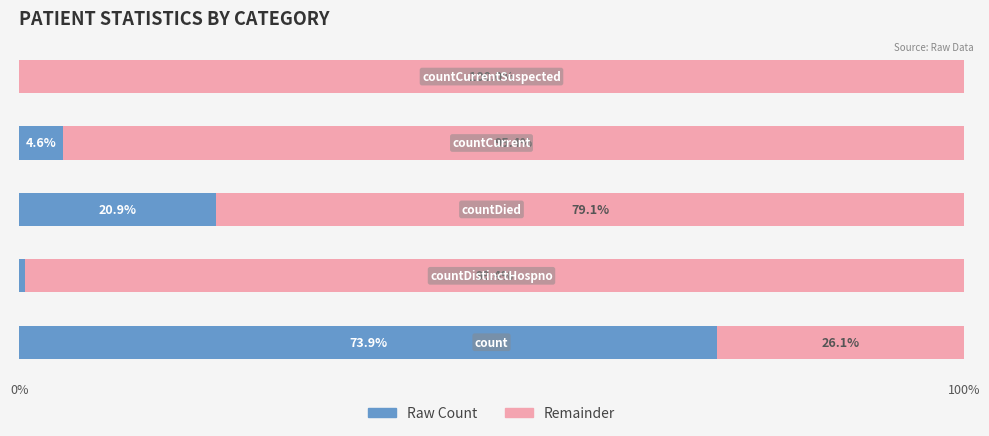

What is the sum of all Raw Count values?

100.0